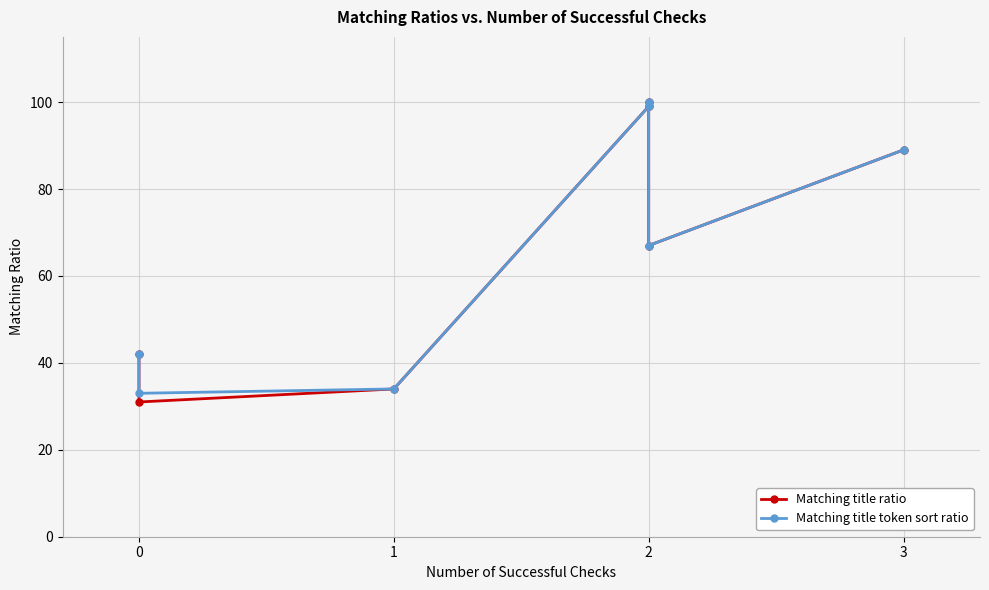

Which series has the largest range (max minus min)?

Matching title ratio